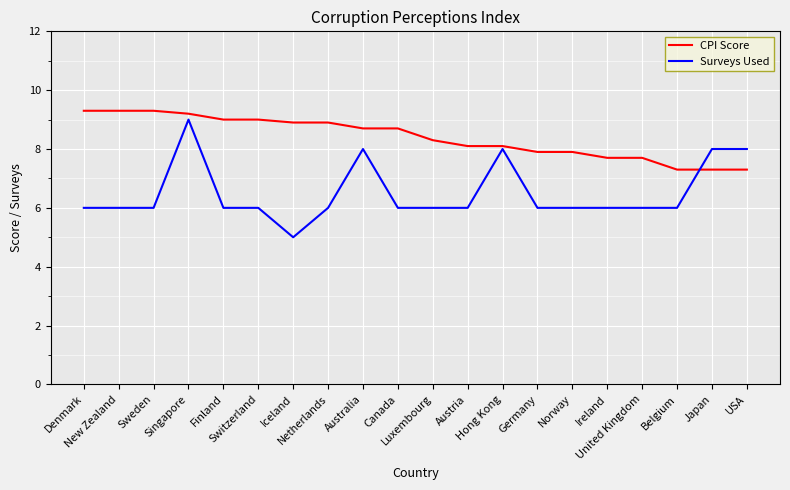

What is the minimum value for CPI Score?

7.3